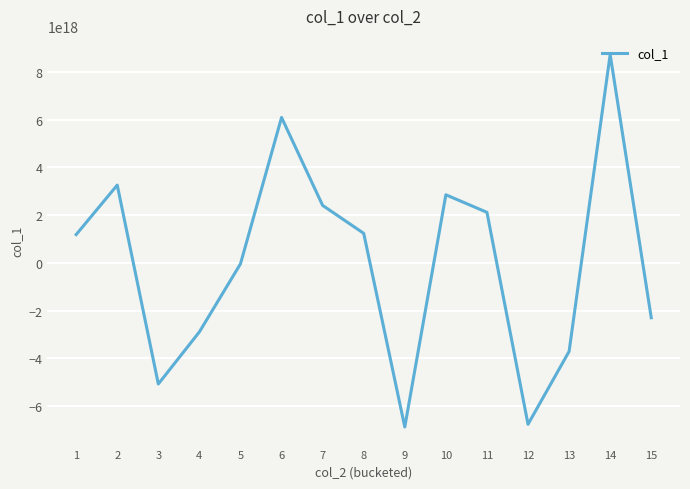

Is it true that the value at 7 is 3451944958067000832?

False